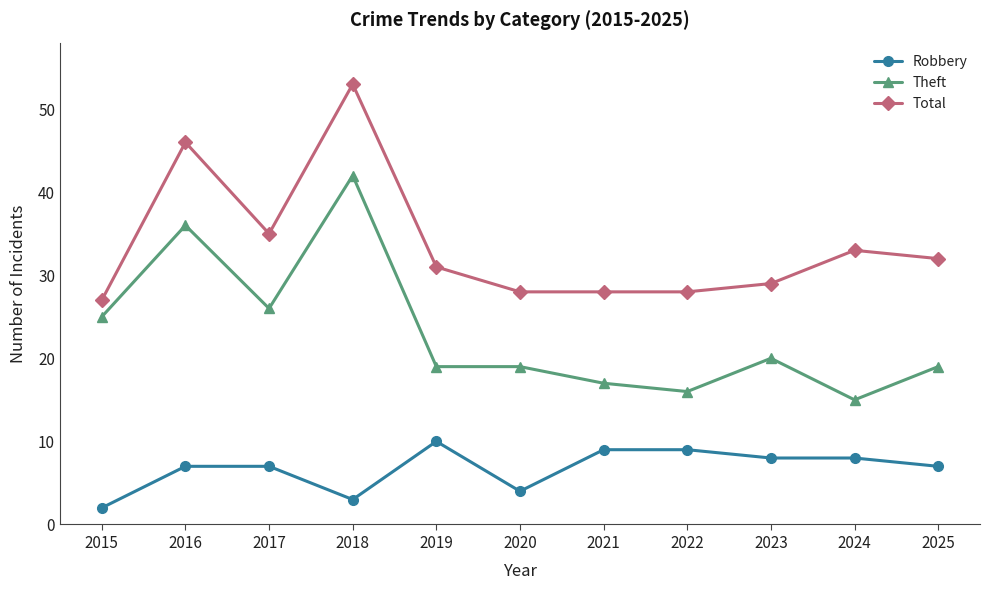

True or false: Total has a value of 8 at 2015.

False